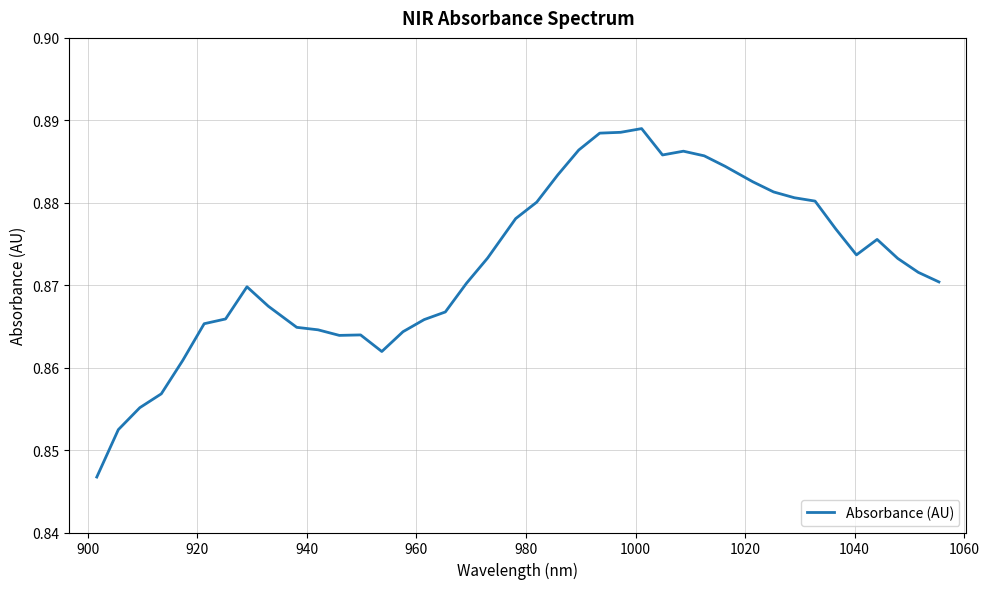

How many lines are shown in the chart?

1